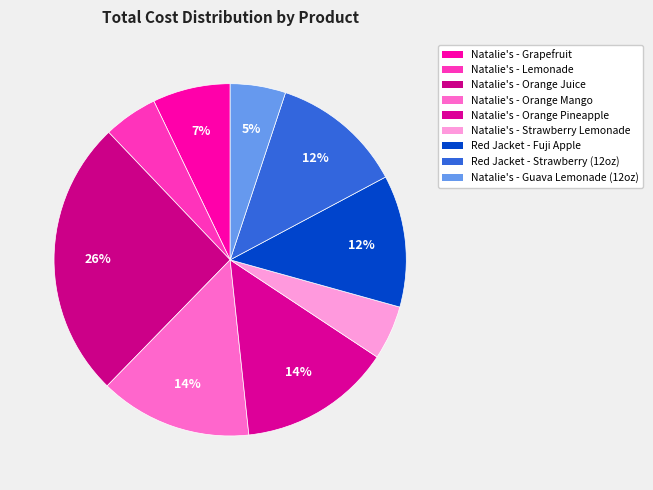

Count the number of slices in the pie.

9